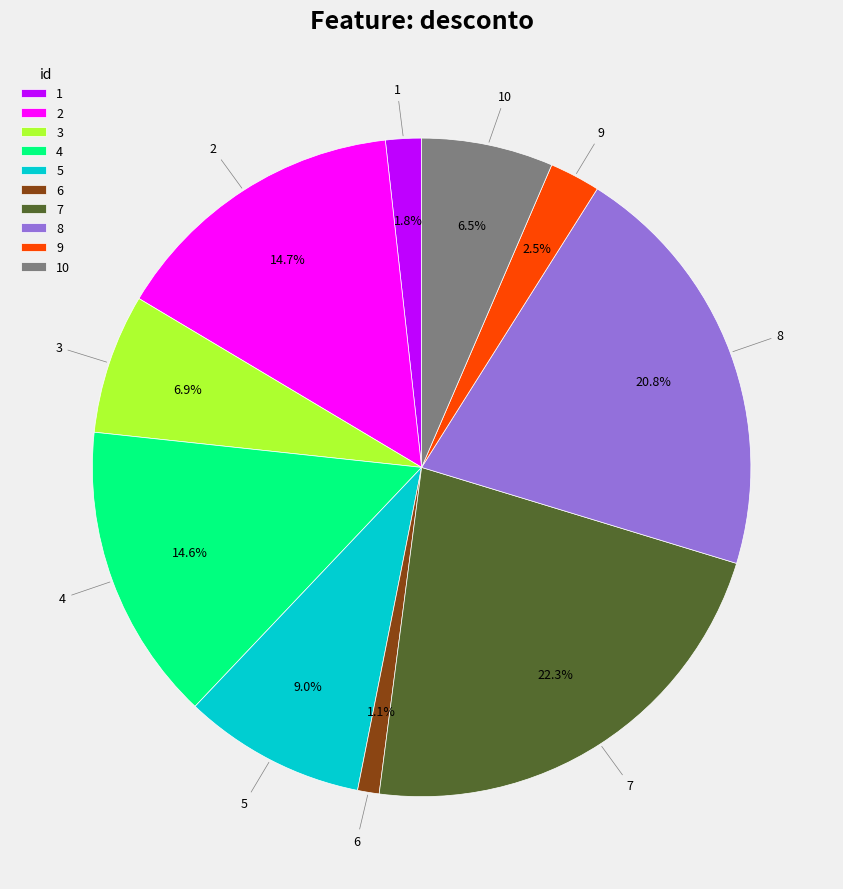

What is the largest slice in the pie chart?

7